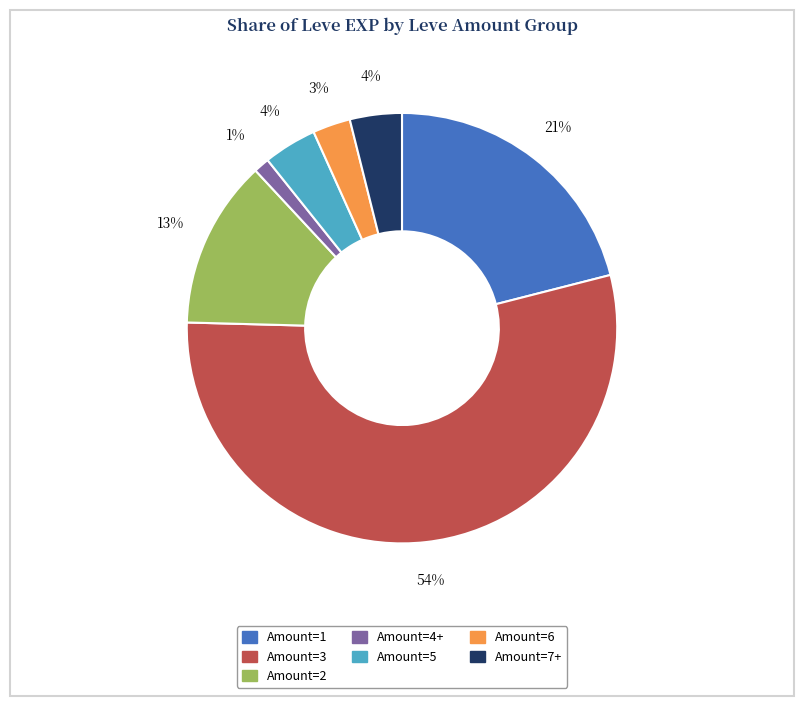

Is there any slice that represents more than half of the pie?

Yes